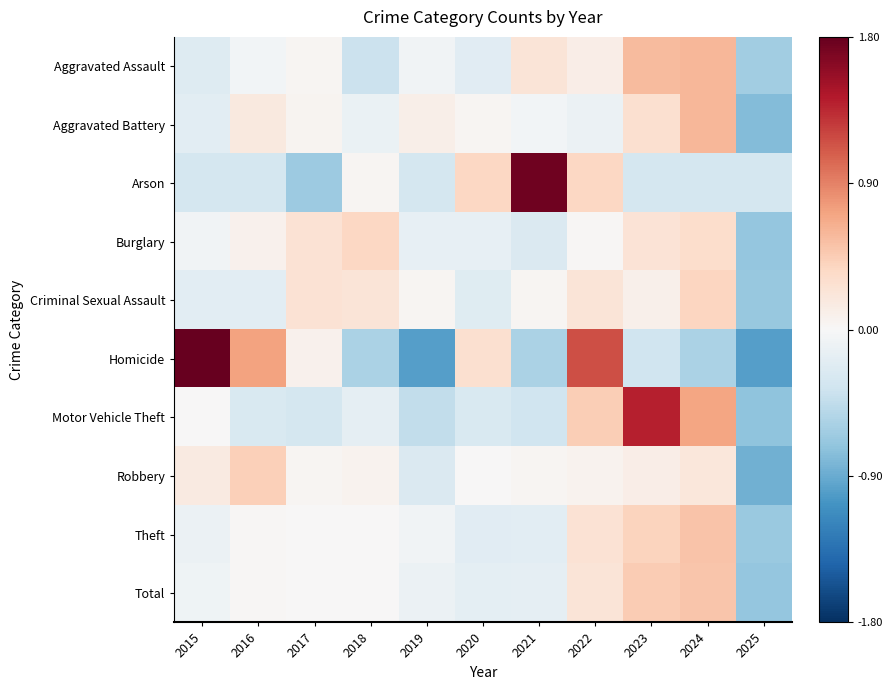

Reading right to left, list all the values displayed in this chart.

Aggravated Assault: 2025=-0.6	2024=0.6	2023=0.6	2022=0.1	2021=0.2	2020=-0.2	2019=-0.1	2018=-0.4	2017=0.0	2016=-0.1	2015=-0.2
Aggravated Battery: 2025=-0.8	2024=0.6	2023=0.3	2022=-0.1	2021=-0.1	2020=0.0	2019=0.1	2018=-0.1	2017=0.0	2016=0.2	2015=-0.2
Arson: 2025=-0.3	2024=-0.3	2023=-0.3	2022=0.4	2021=1.8	2020=0.4	2019=-0.3	2018=0.0	2017=-0.7	2016=-0.3	2015=-0.3
Burglary: 2025=-0.7	2024=0.3	2023=0.3	2022=0.0	2021=-0.3	2020=-0.1	2019=-0.1	2018=0.4	2017=0.3	2016=0.1	2015=-0.1
Criminal Sexual Assault: 2025=-0.7	2024=0.4	2023=0.1	2022=0.2	2021=0.0	2020=-0.2	2019=0.0	2018=0.2	2017=0.3	2016=-0.2	2015=-0.2
Homicide: 2025=-1.0	2024=-0.6	2023=-0.4	2022=1.2	2021=-0.6	2020=0.3	2019=-1.0	2018=-0.6	2017=0.1	2016=0.7	2015=1.8
Motor Vehicle Theft: 2025=-0.7	2024=0.7	2023=1.4	2022=0.4	2021=-0.4	2020=-0.3	2019=-0.4	2018=-0.2	2017=-0.3	2016=-0.3	2015=0.0
Robbery: 2025=-0.9	2024=0.2	2023=0.1	2022=0.1	2021=0.0	2020=0.0	2019=-0.3	2018=0.1	2017=0.0	2016=0.4	2015=0.2
Theft: 2025=-0.7	2024=0.5	2023=0.4	2022=0.3	2021=-0.2	2020=-0.2	2019=-0.1	2018=0.0	2017=0.0	2016=0.0	2015=-0.1
Total: 2025=-0.7	2024=0.5	2023=0.5	2022=0.2	2021=-0.2	2020=-0.2	2019=-0.1	2018=0.0	2017=0.0	2016=0.0	2015=-0.1